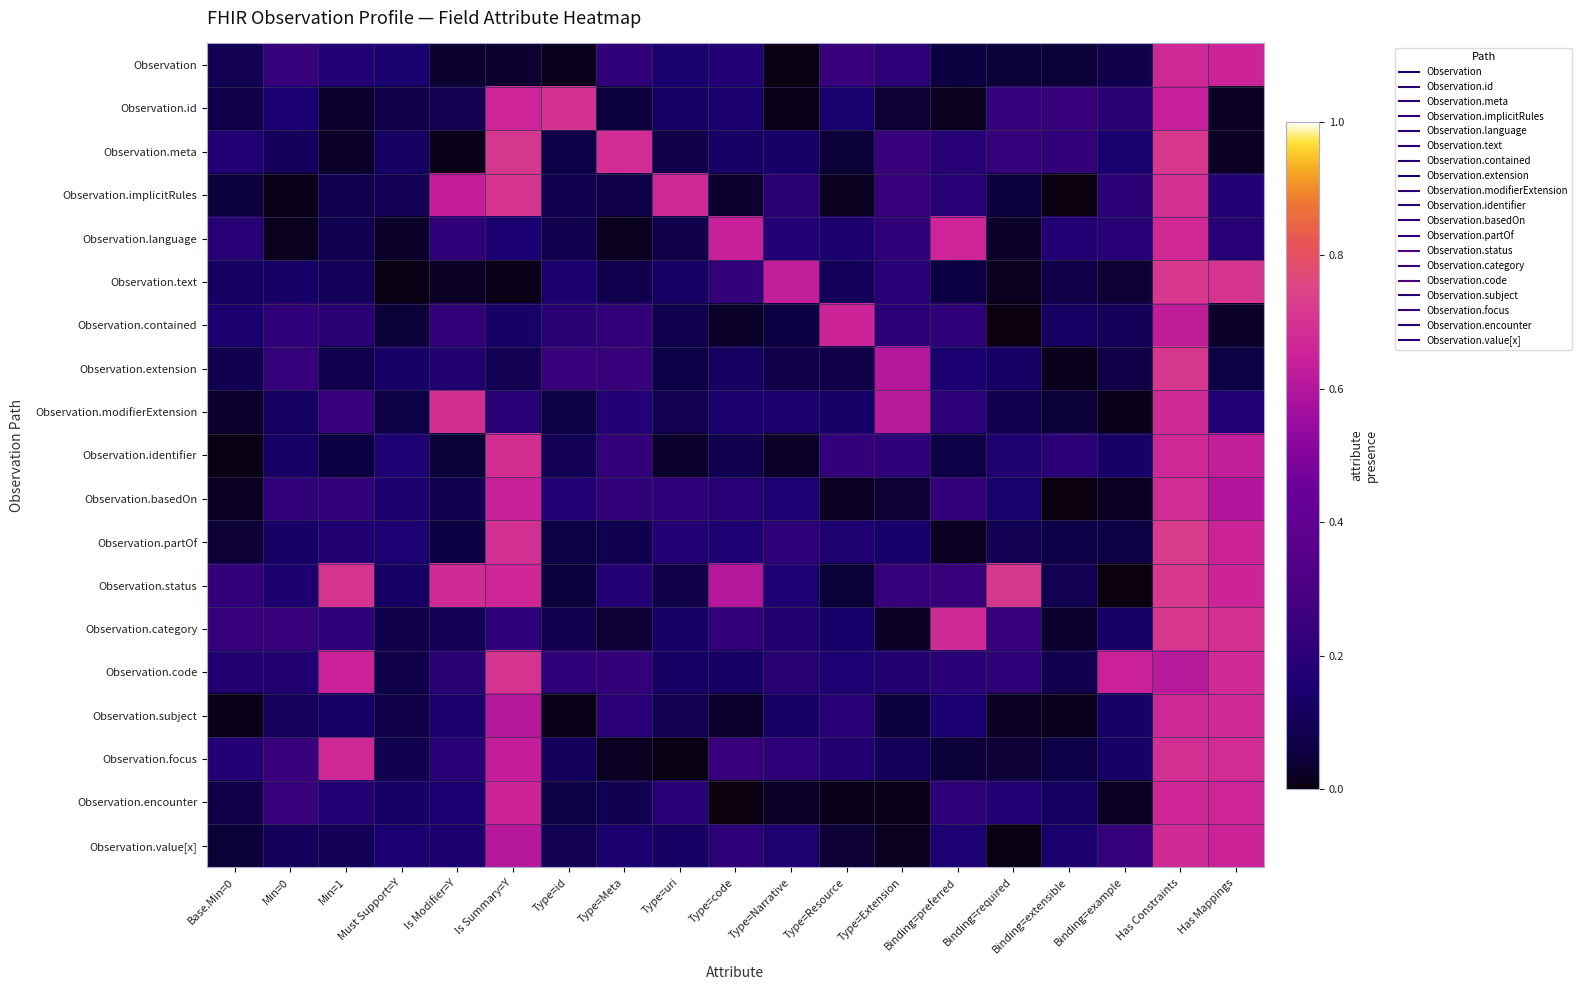

At Type=Resource, list the series in order from largest to smallest.

Observation.contained, Observation, Observation.identifier, Observation.subject, Observation.focus, Observation.partOf, Observation.code, Observation.language, Observation.id, Observation.category, Observation.modifierExtension, Observation.text, Observation.extension, Observation.meta, Observation.status, Observation.value[x], Observation.basedOn, Observation.implicitRules, Observation.encounter